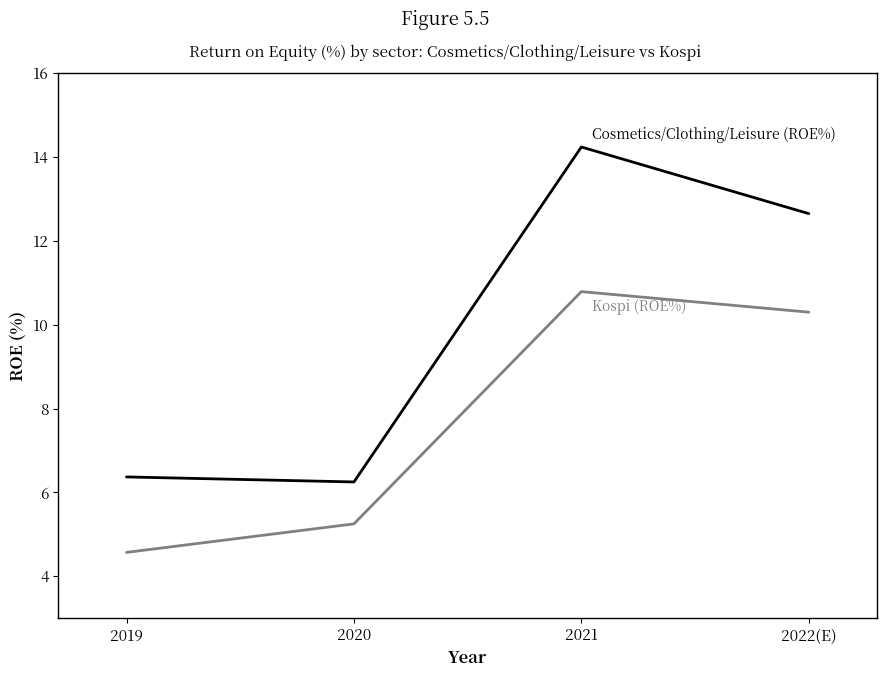

What position from the left is 2021?

3